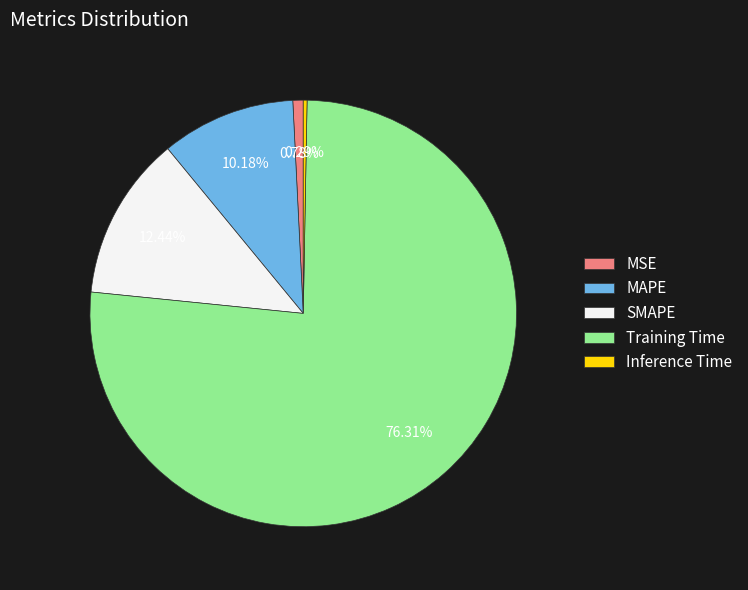

How much of the chart is everything except Training Time?

23.7%